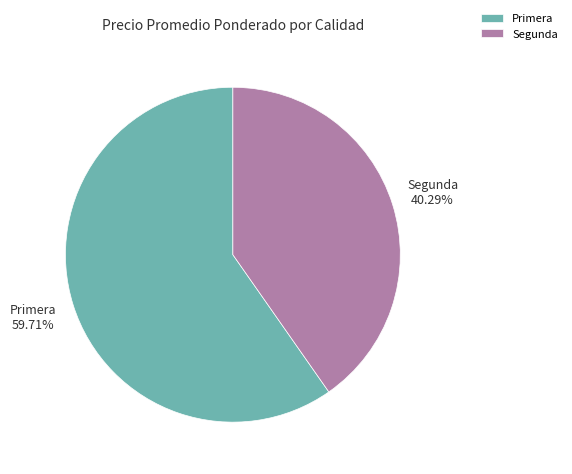

Count the number of slices in the pie.

2